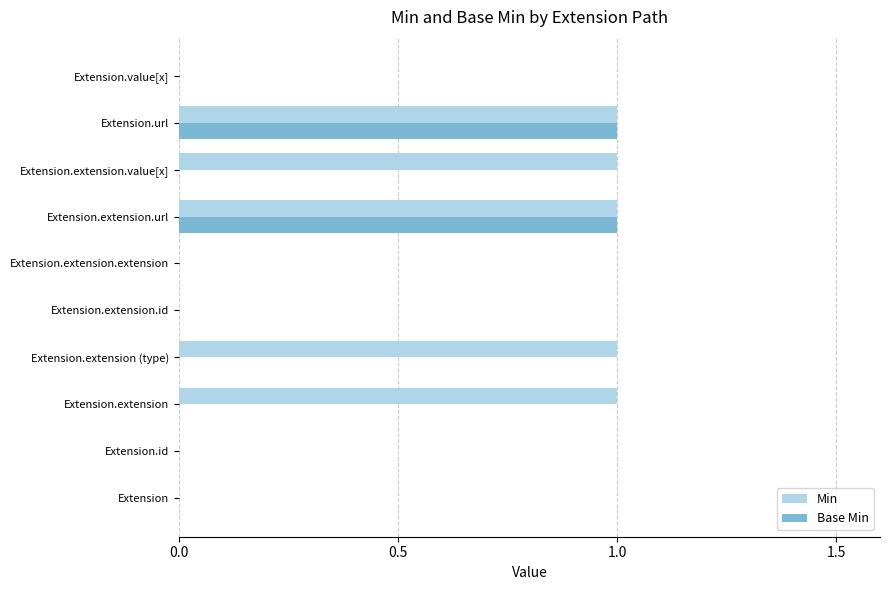

Between Extension.id and Extension.extension (type), which series saw the biggest shift?

Min